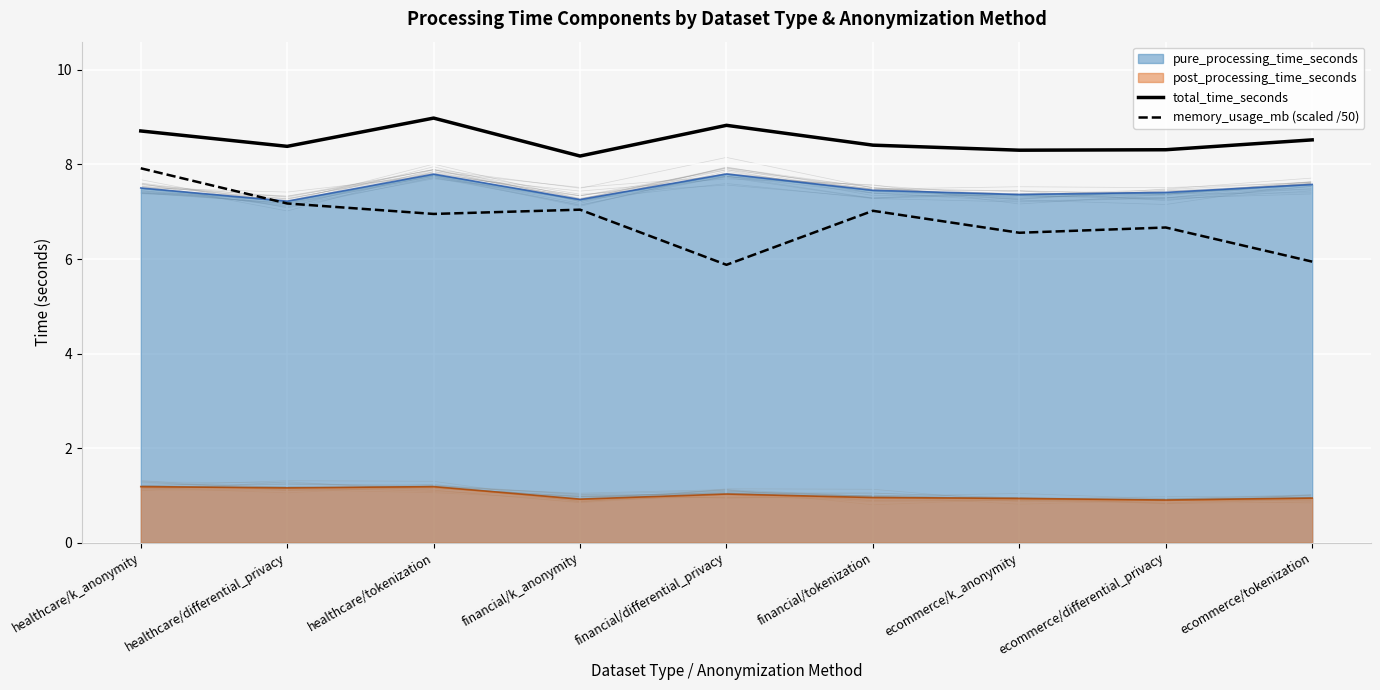

Which series has the widest spread of values?

memory_usage_mb (scaled /50)